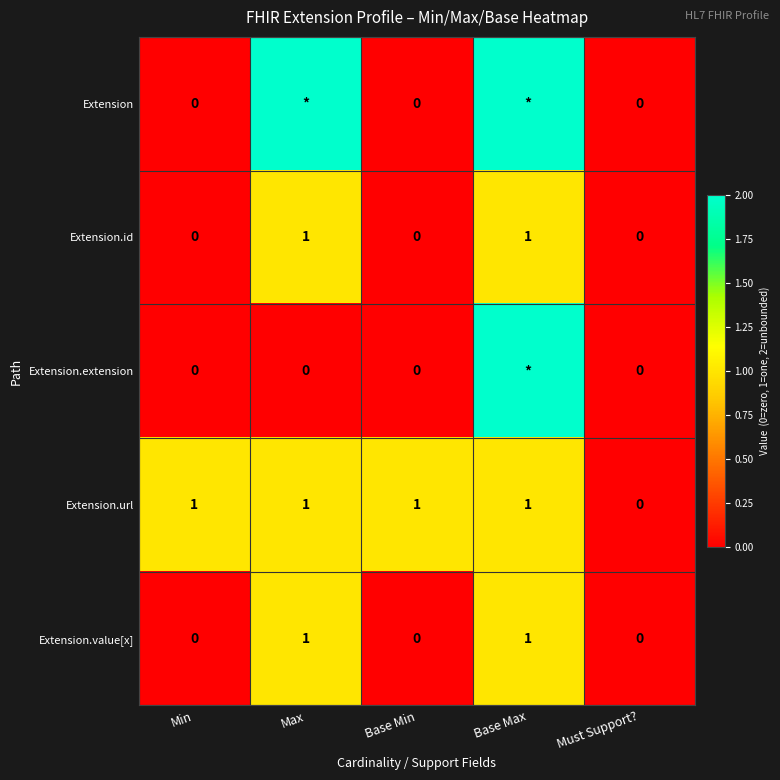

What is the total value across all series at Max?

5